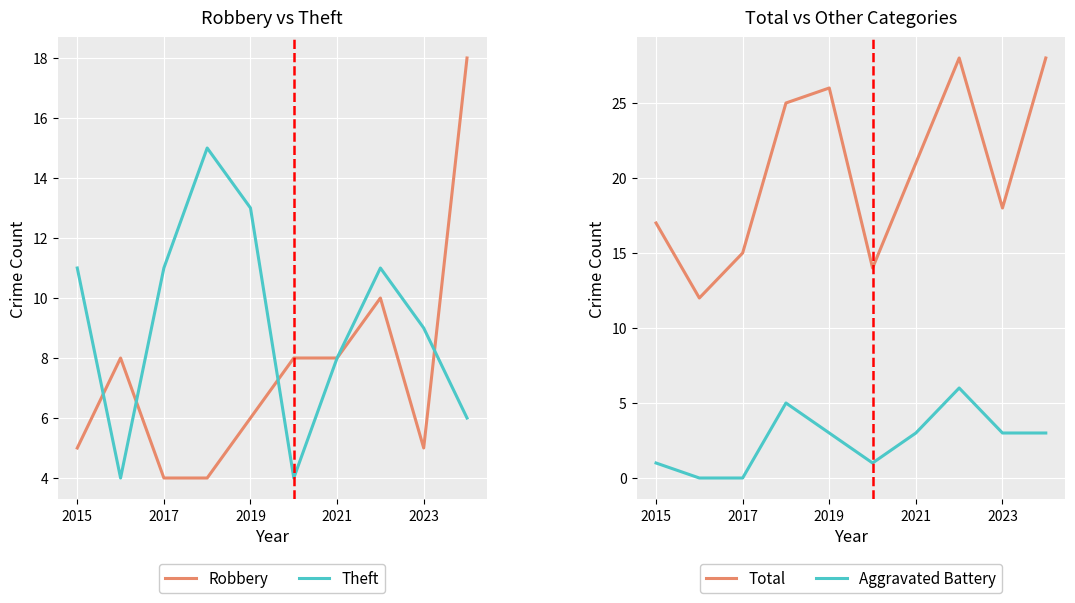

True or false: Total and Robbery intersect in this chart.

False